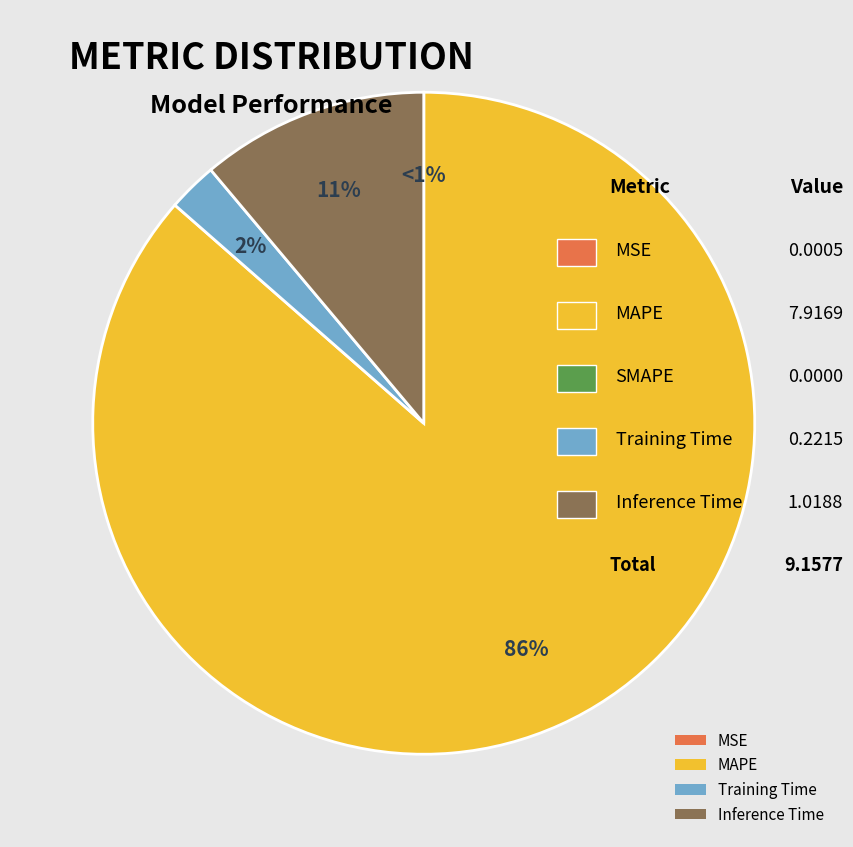

Rank the categories by value from lowest to highest.

SMAPE, MSE, Training Time, Inference Time, MAPE